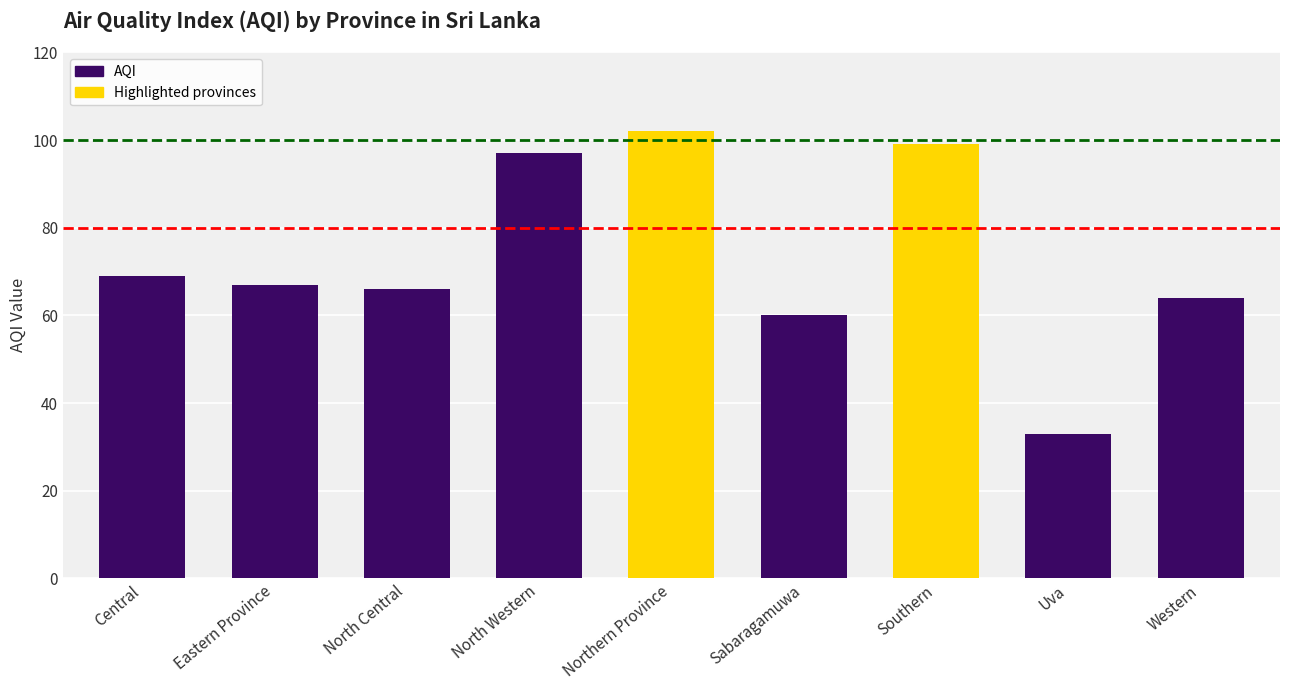

Rank the categories by value from highest to lowest.

Northern Province, Southern, North Western, Central, Eastern Province, North Central, Western, Sabaragamuwa, Uva